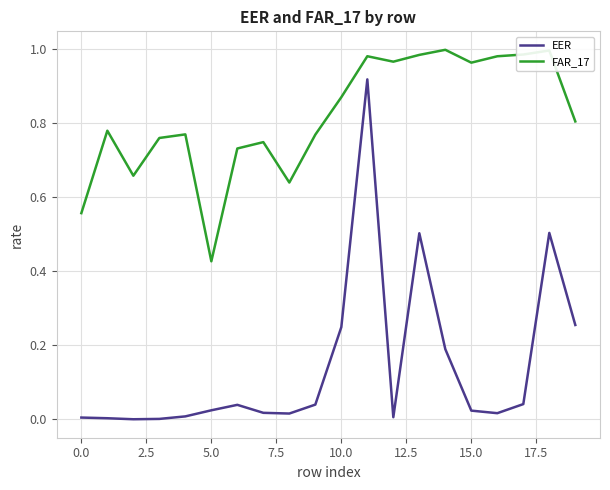

Rank the series by their average value, from highest to lowest.

FAR_17, EER